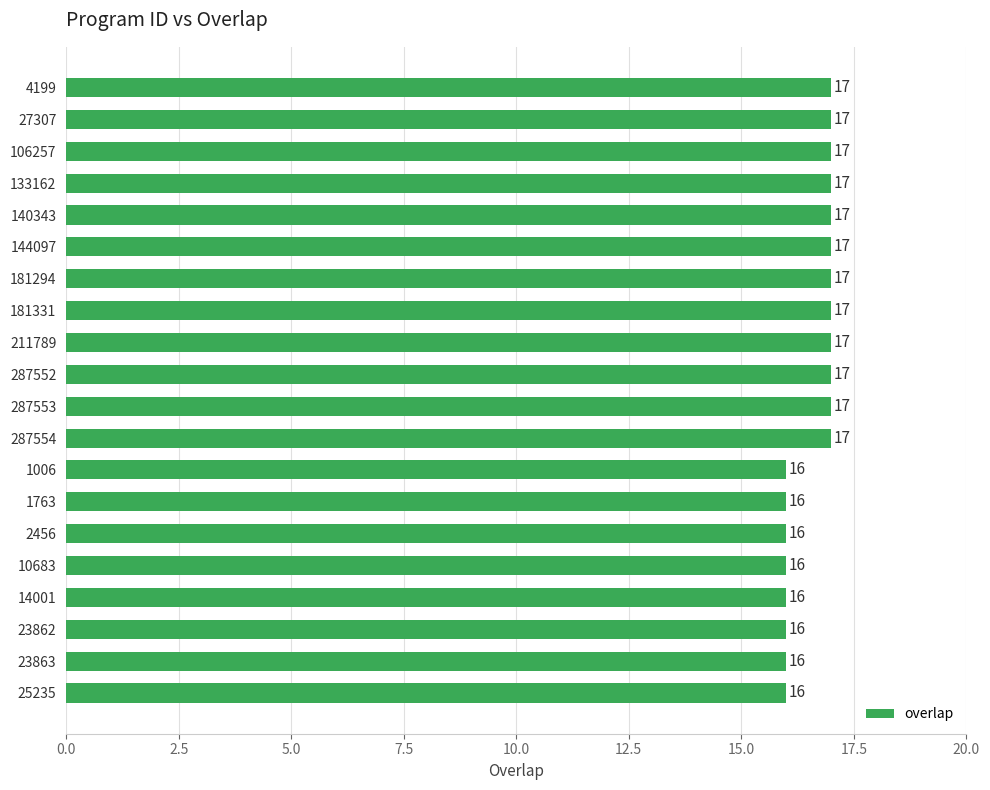

Reading top to bottom, list all the values displayed in this chart.

4199=17	27307=17	106257=17	133162=17	140343=17	144097=17	181294=17	181331=17	211789=17	287552=17	287553=17	287554=17	1006=16	1763=16	2456=16	10683=16	14001=16	23862=16	23863=16	25235=16